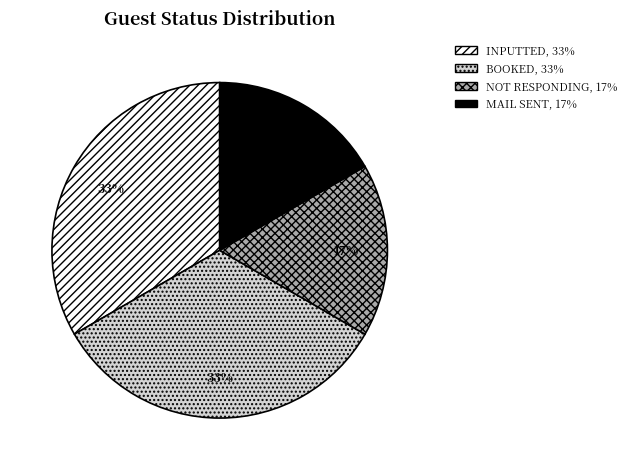

To the nearest percent, what is the average slice percentage?

25%